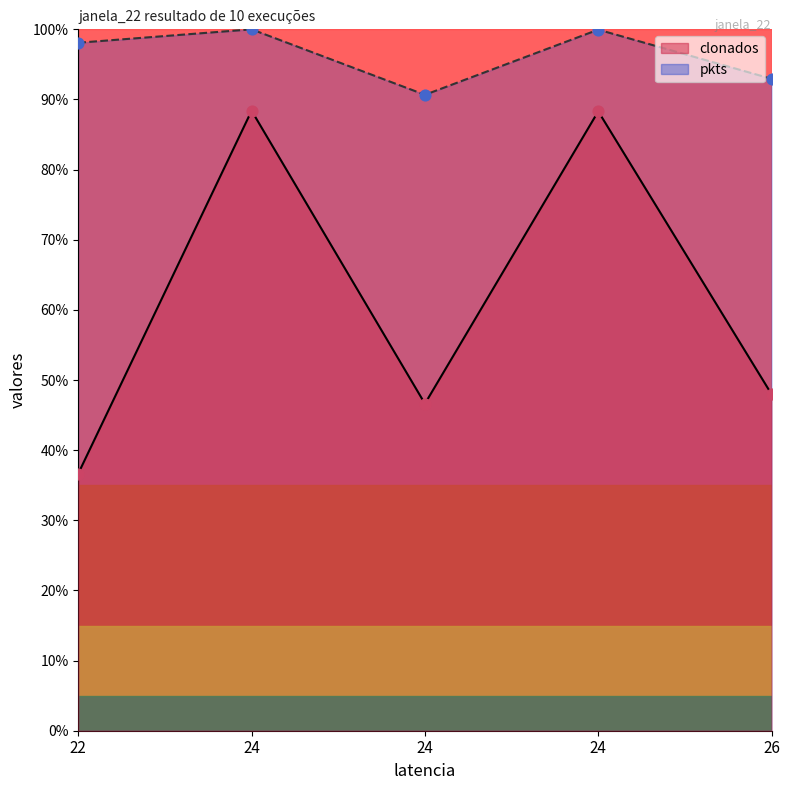

Which series has the widest spread of Y values?

clonados